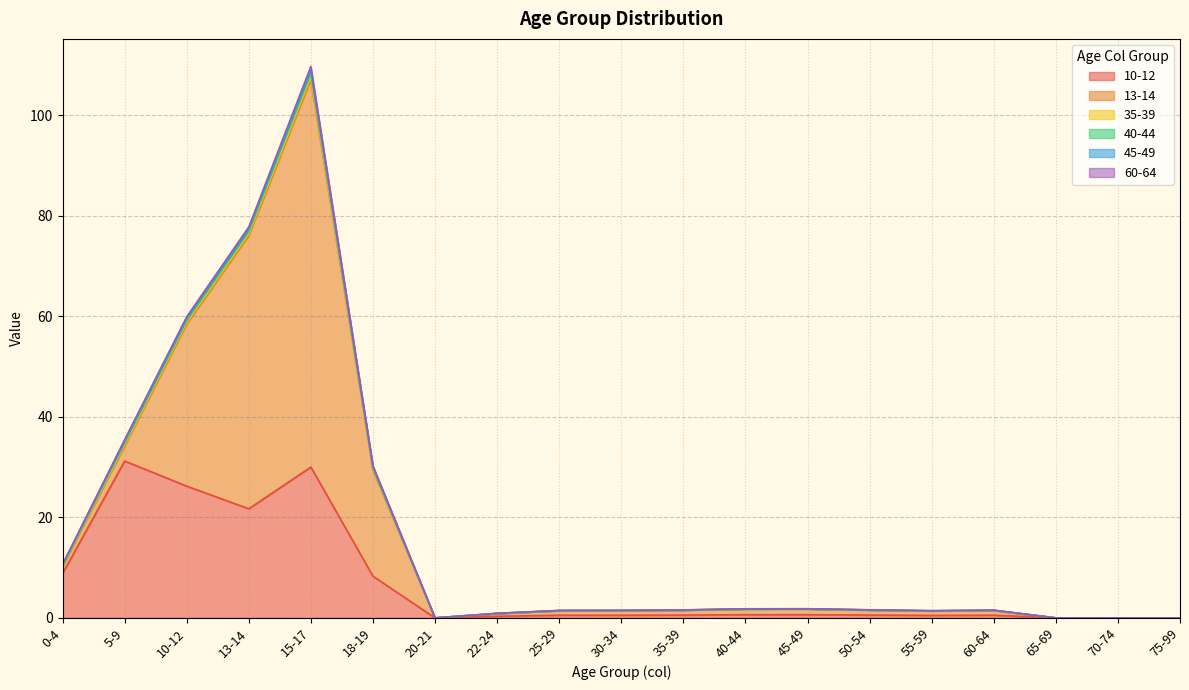

How many interior local peaks does the 40-44 series have?

3